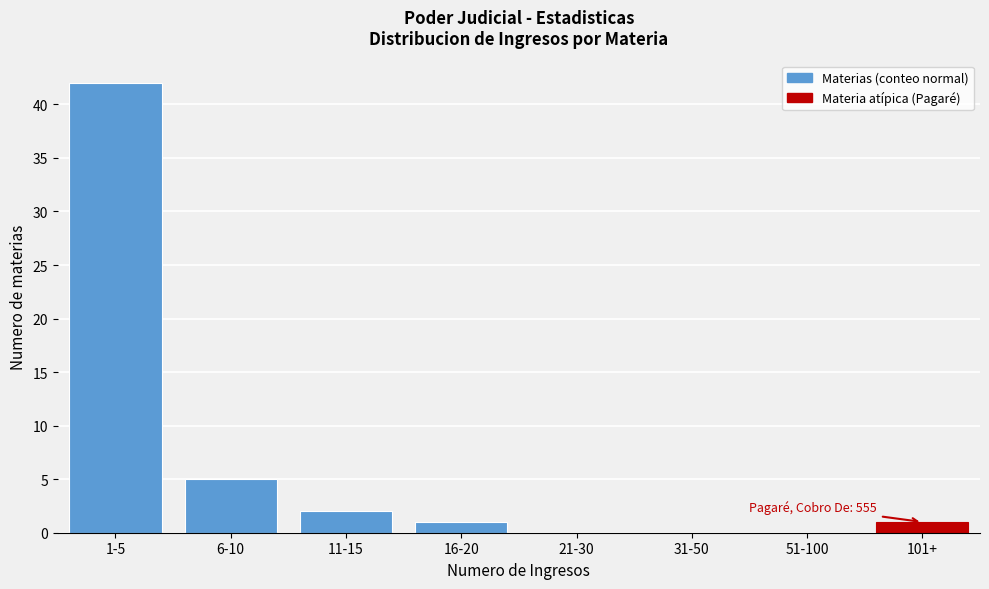

Reading left to right, list all the values displayed in this chart.

1-5=42	6-10=5	11-15=2	16-20=1	21-30=0	31-50=0	51-100=0	101+=1